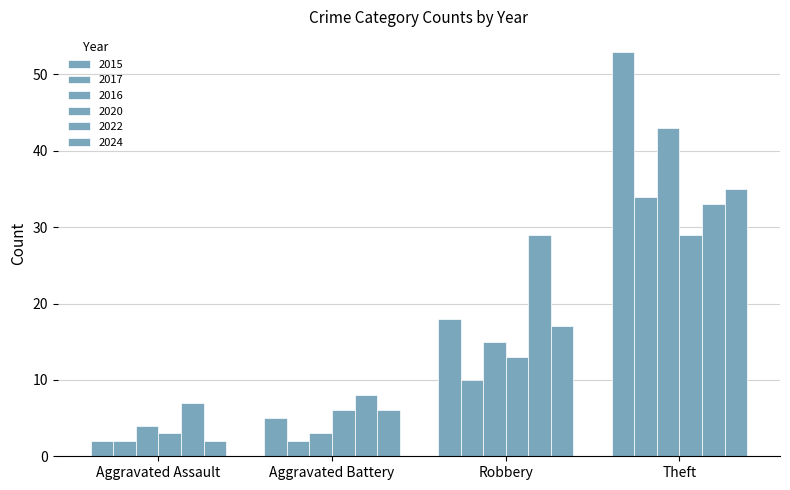

What is the difference between the second highest and minimum values in the 2022 series?

22